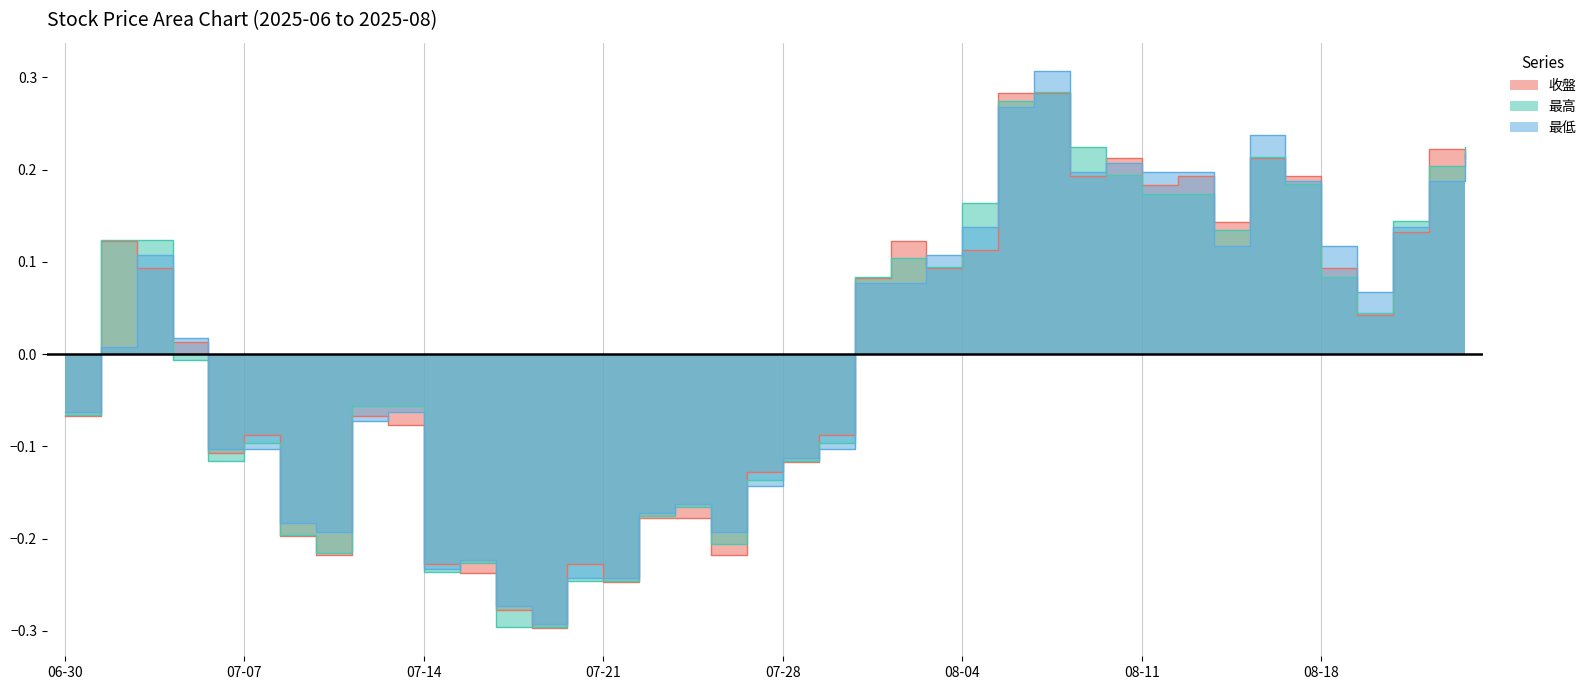

At which label does 收盤 first exceed 0?

2025-07-01